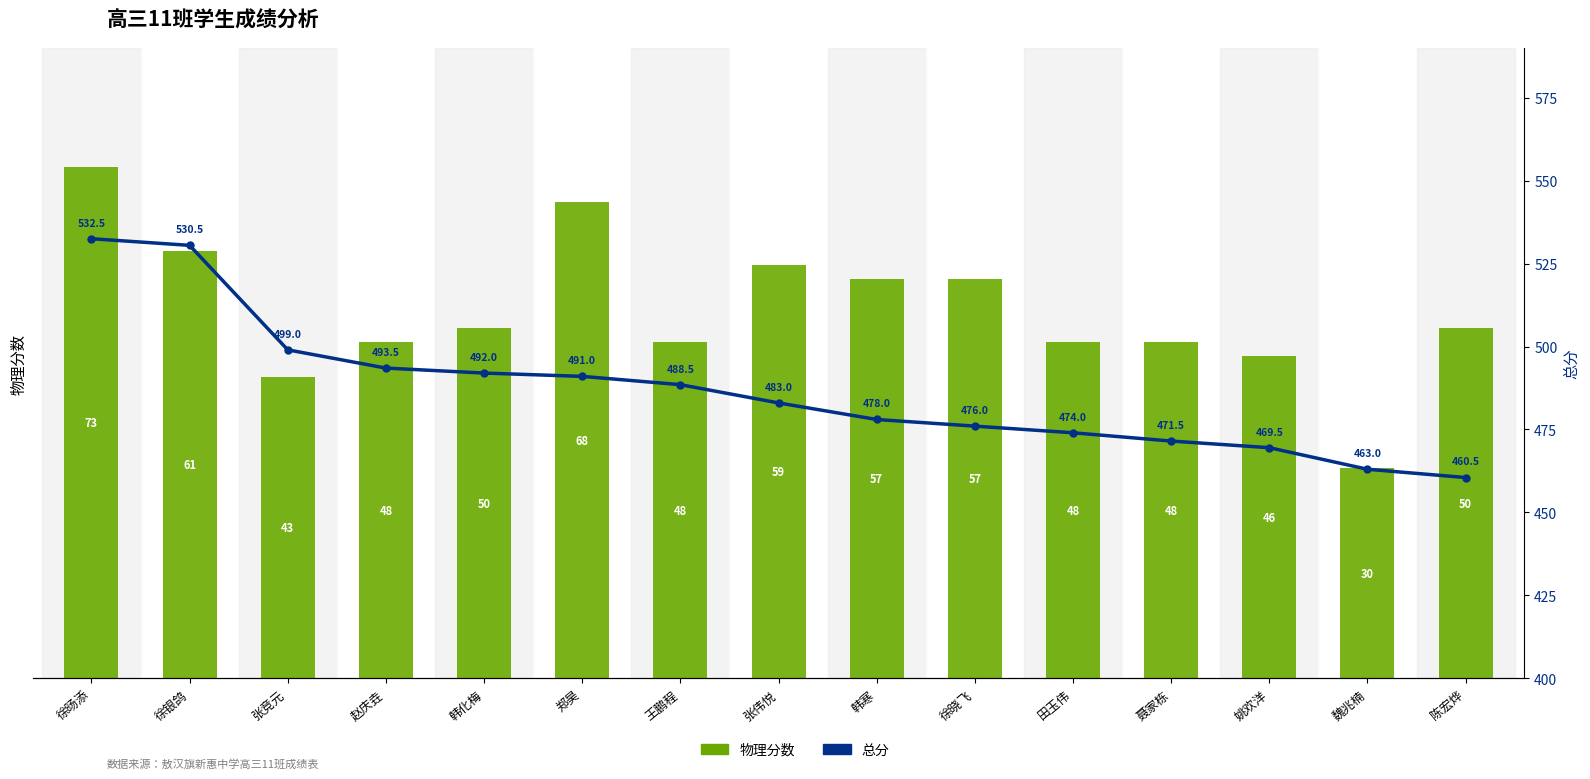

What position from the right is 徐旸添?

15